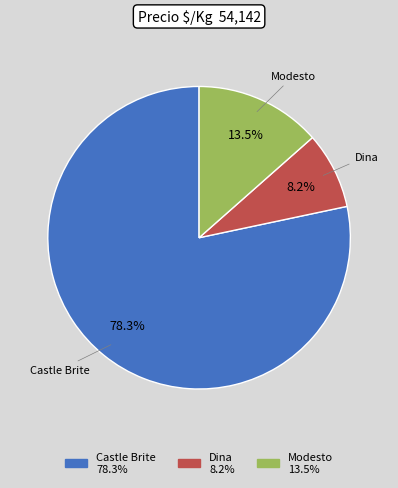

Is Castle Brite the majority of the pie?

Yes